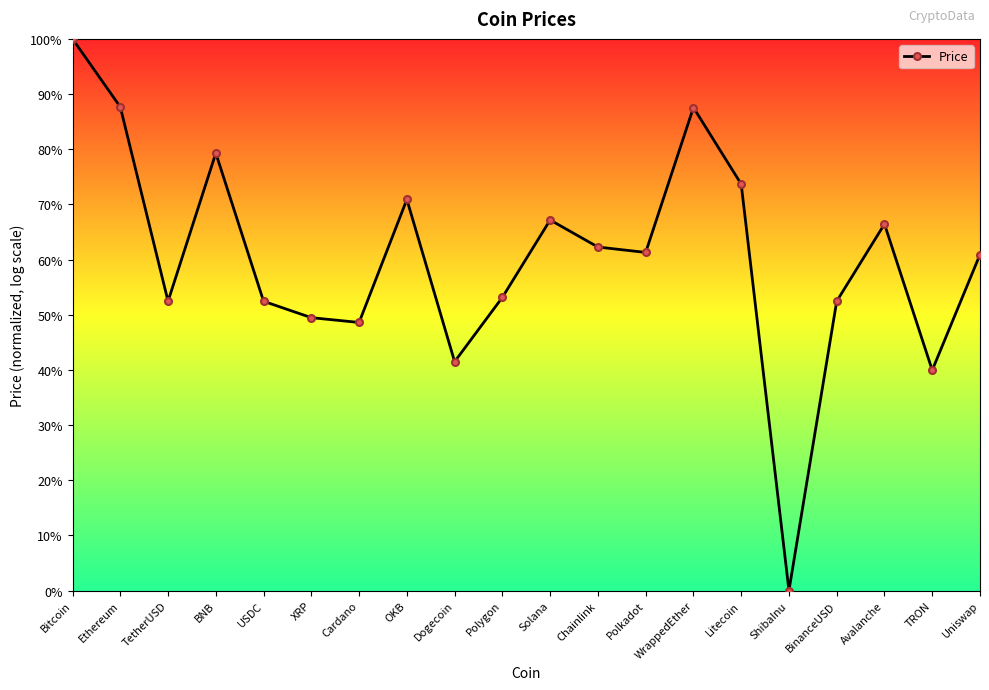

At which label is the value closest to 0?

ShibaInu